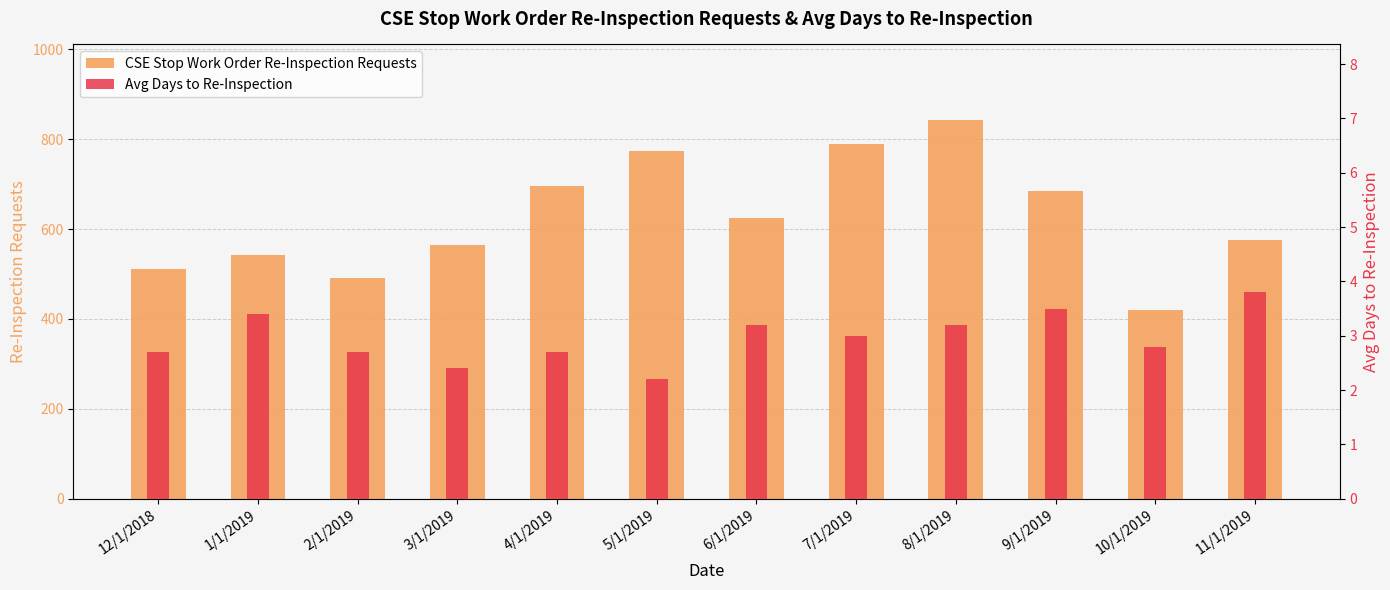

Which series has the largest range (max minus min)?

CSE Stop Work Order Re-Inspection Requests